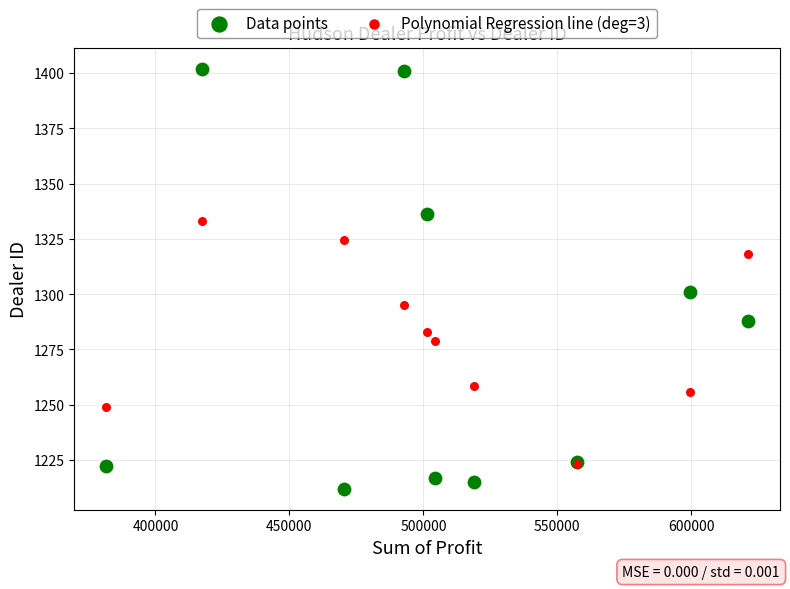

Which series contains the highest Y value?

Data points